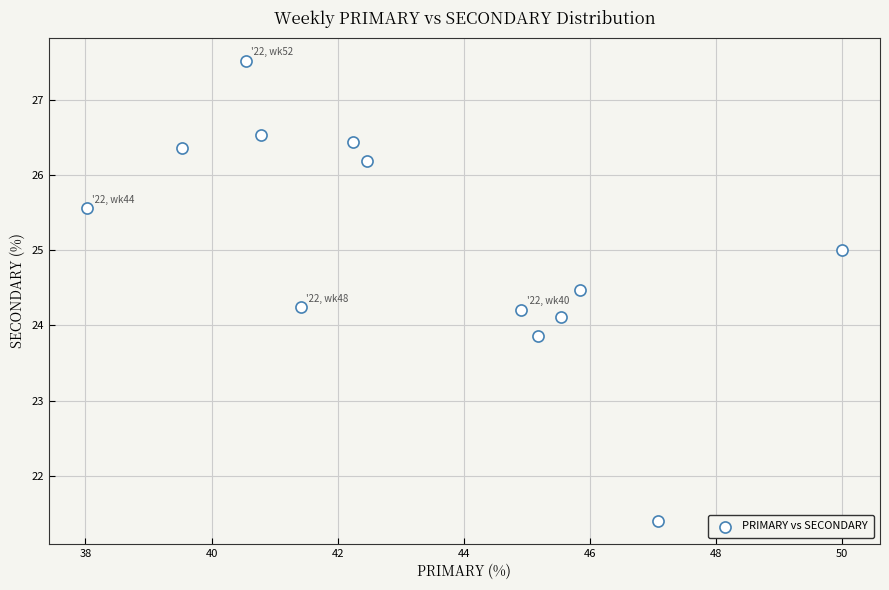

What is the range of X values (max minus min)?

12.0